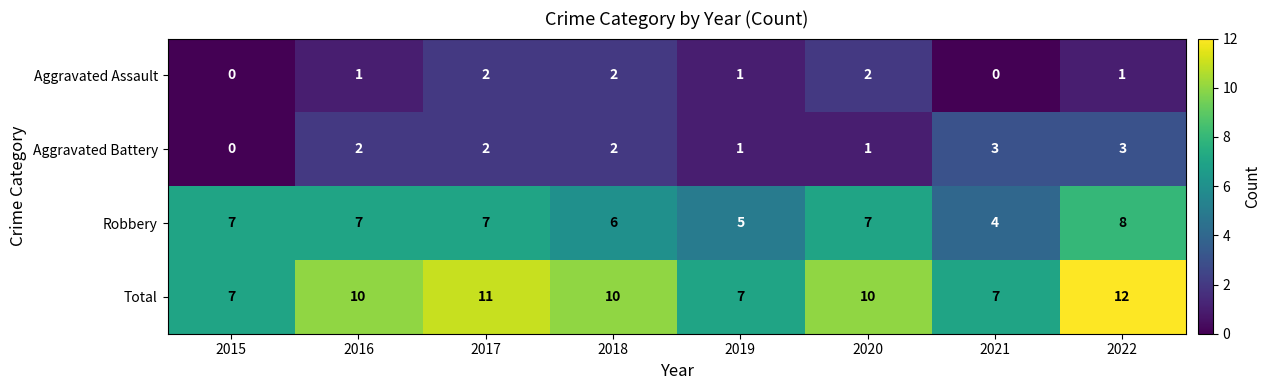

Read the Total value at 2021.

7